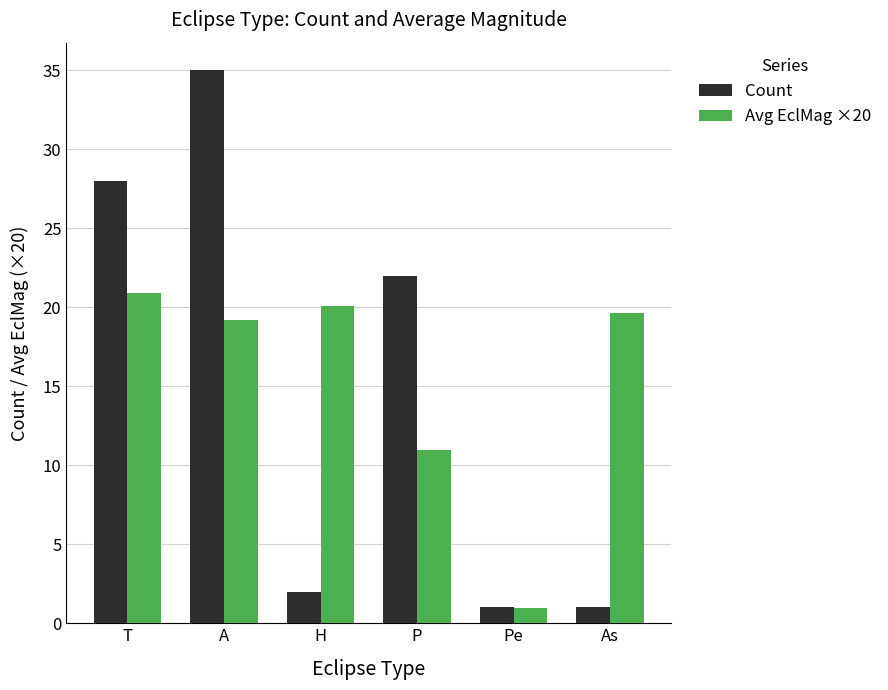

List the series in order of their overall mean, highest first.

Avg EclMag ×20, Count